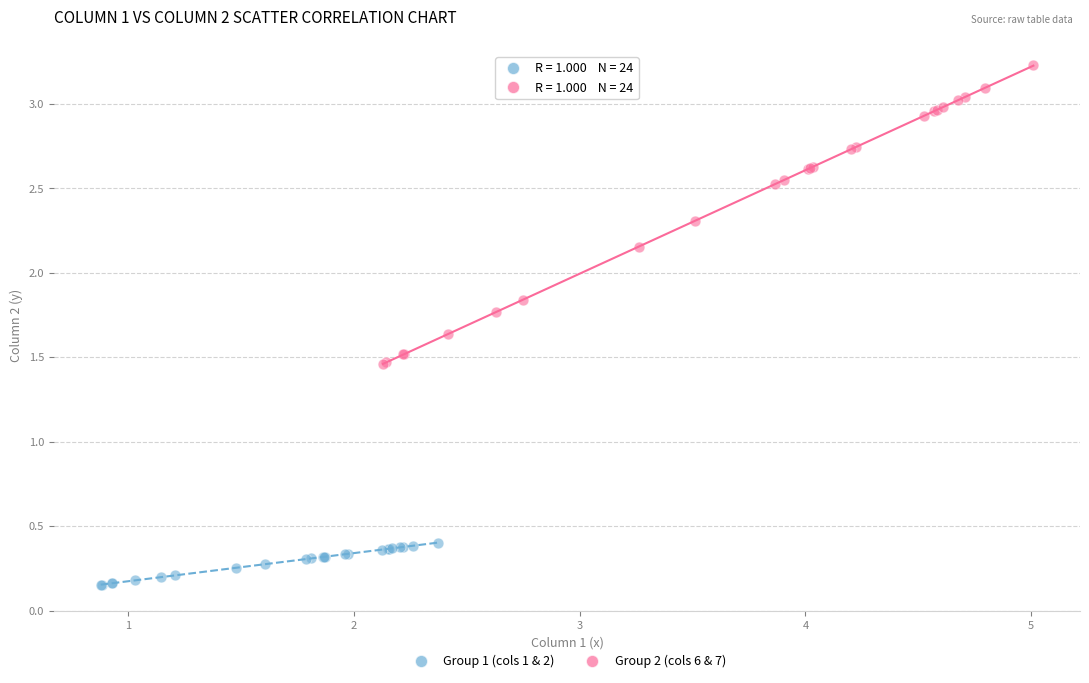

Which series has the widest spread of Y values?

Group 2 (cols 6 & 7)